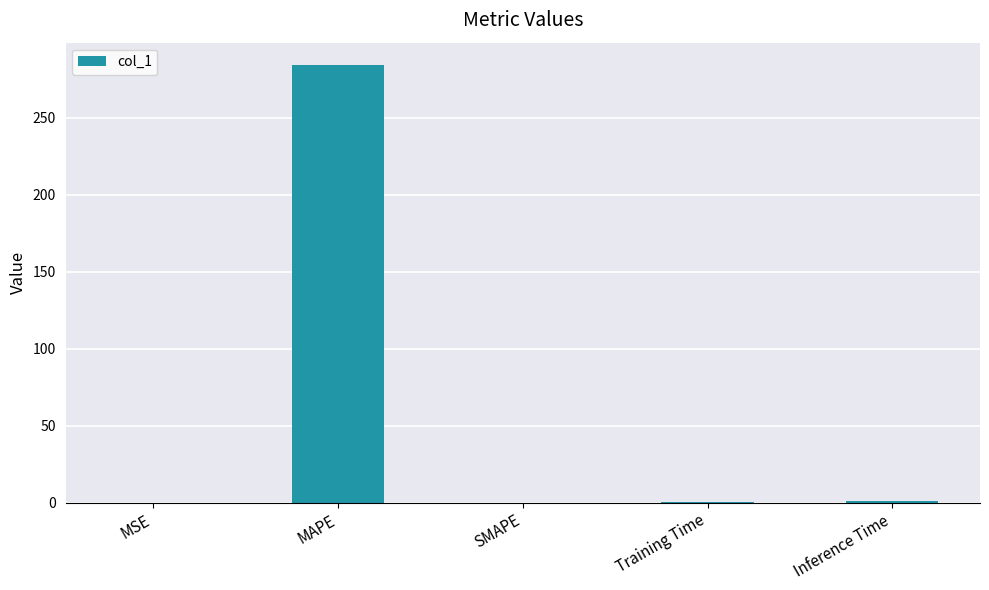

What is the maximum value shown in the chart?

284.6